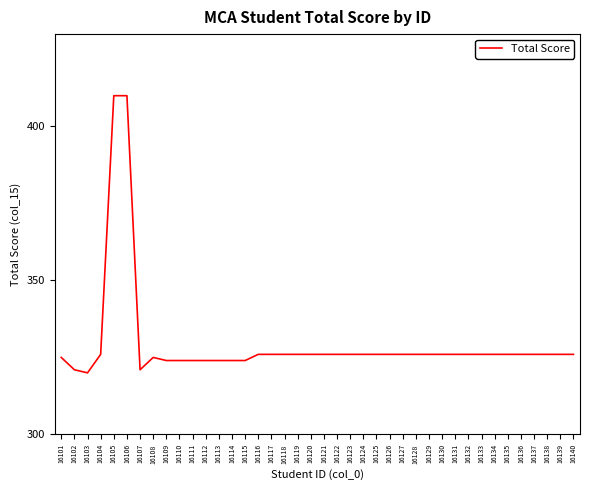

What is the minimum value shown in the chart?

320